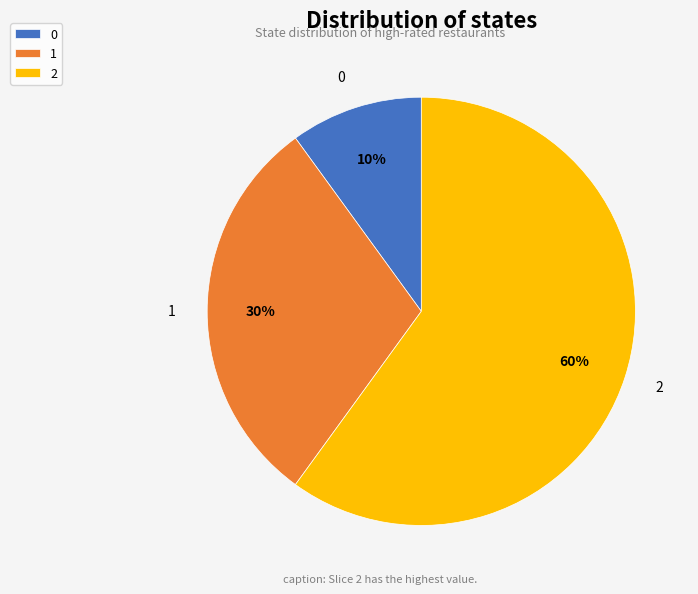

Between 0 and 1, which is larger?

1